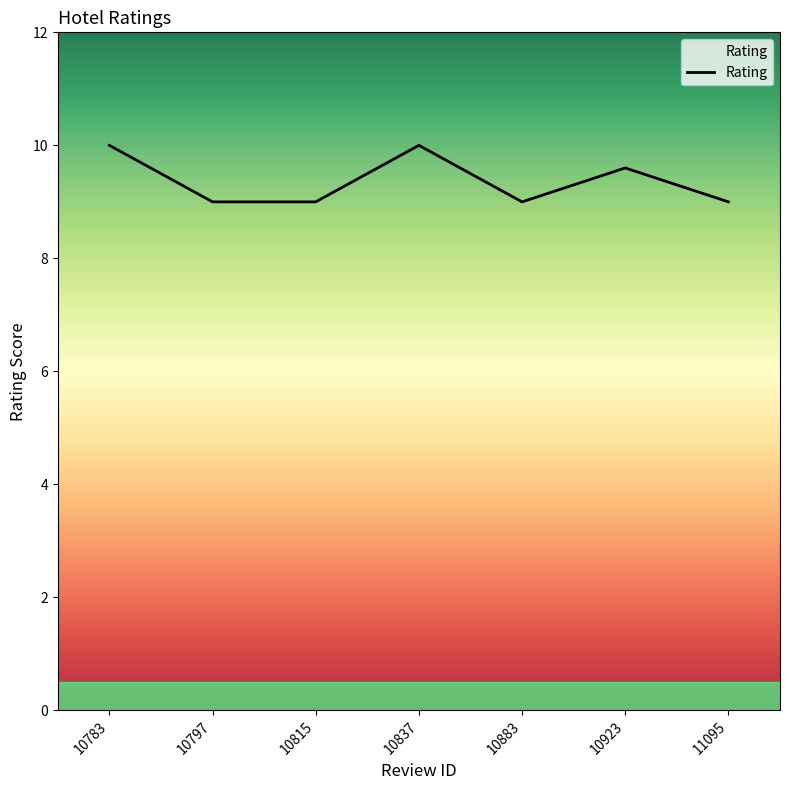

How many categories are shown in the chart?

7